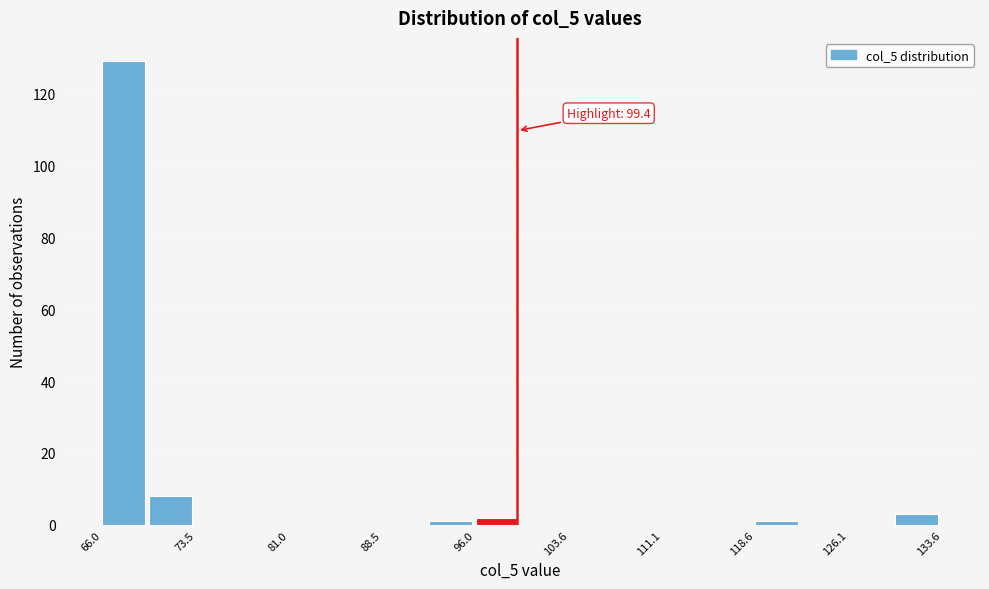

Around what value on the x-axis is the tallest bar? Give the approximate position of its centre, as read against the axis.

68